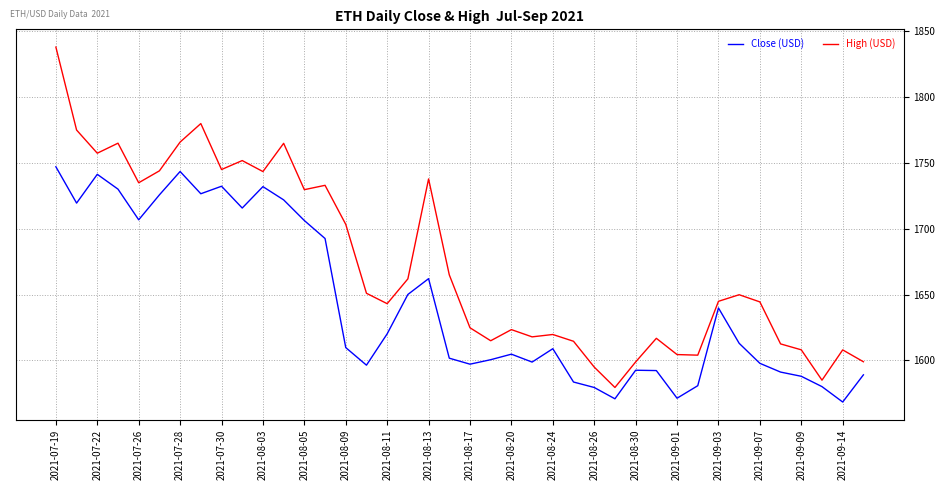

Rank the series by their maximum value, from lowest to highest.

Close (USD), High (USD)